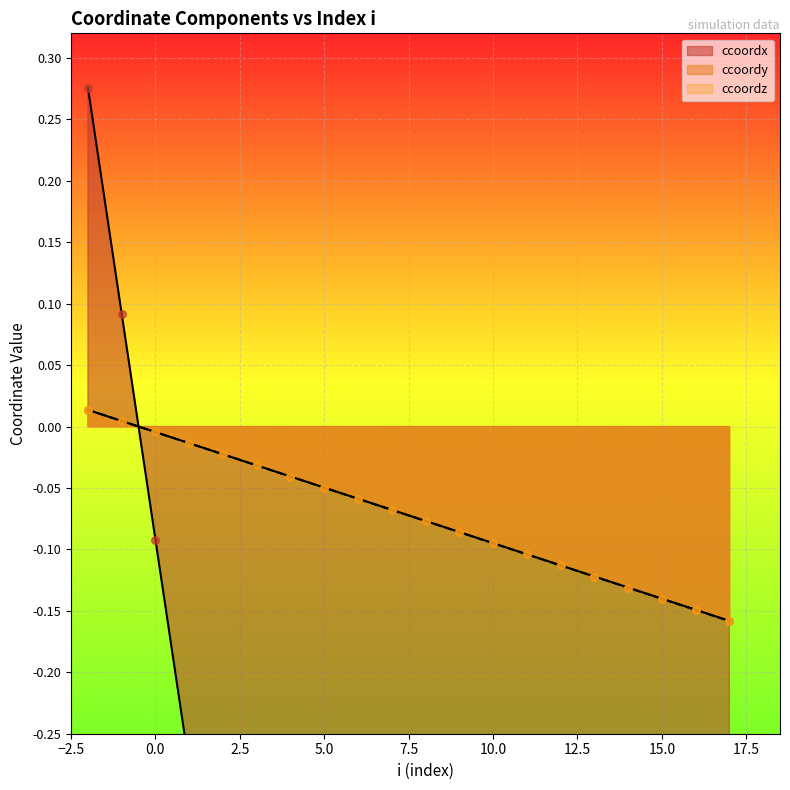

At which category is the sum across all series the highest?

-2